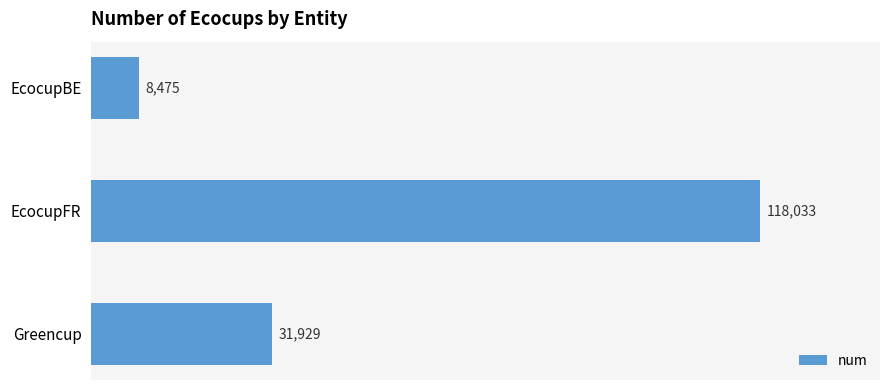

Count the values in the range 8475 to 118033.

3